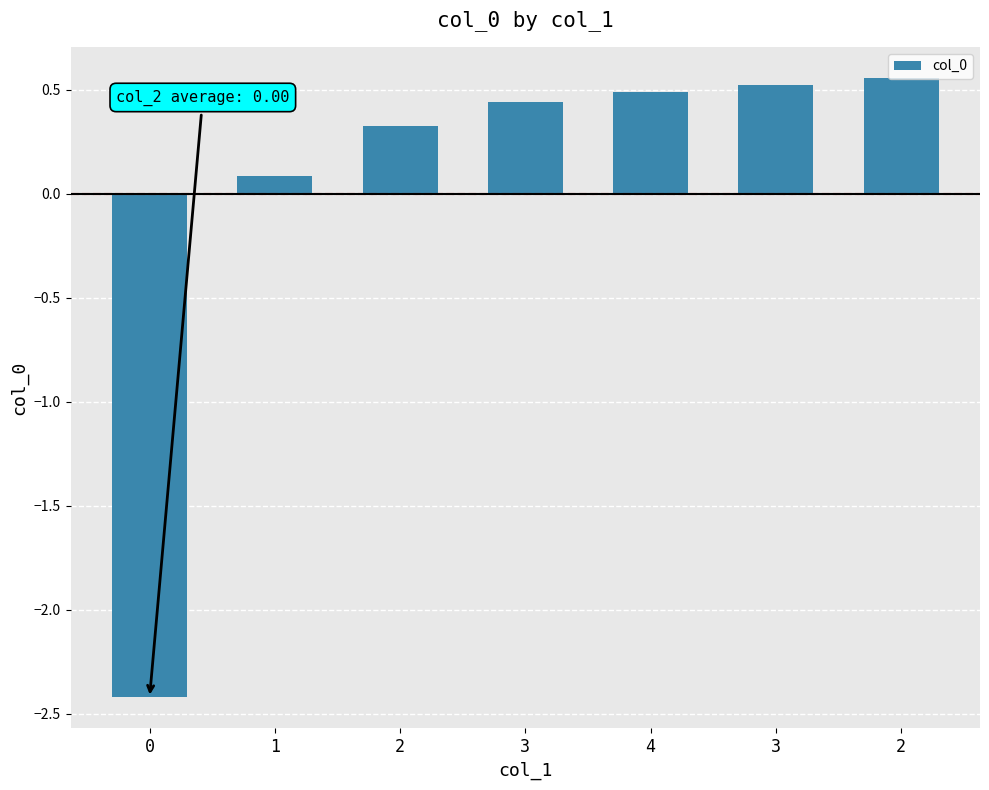

How many values are above zero?

6